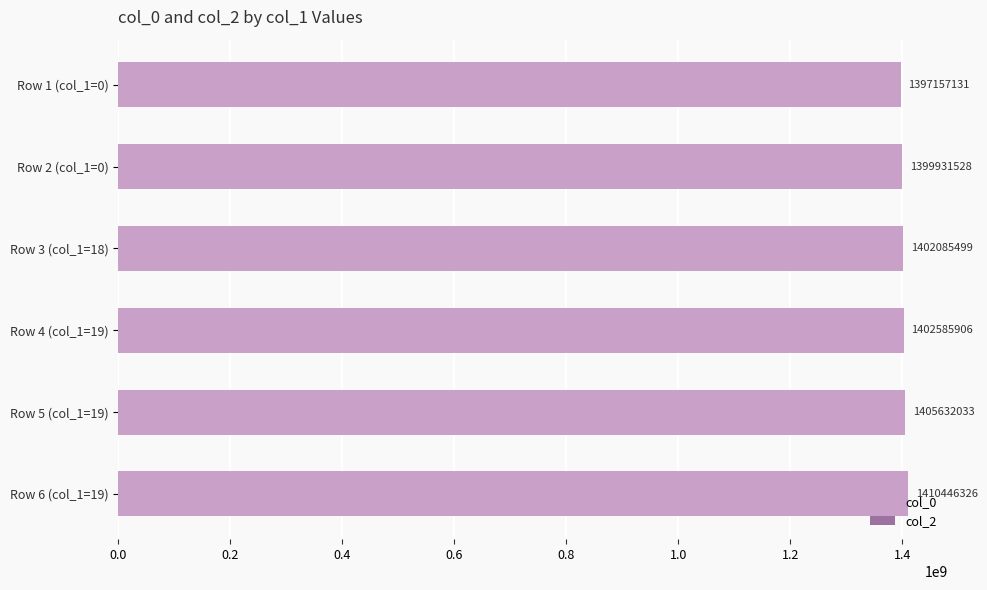

How many data points does each series have?

6